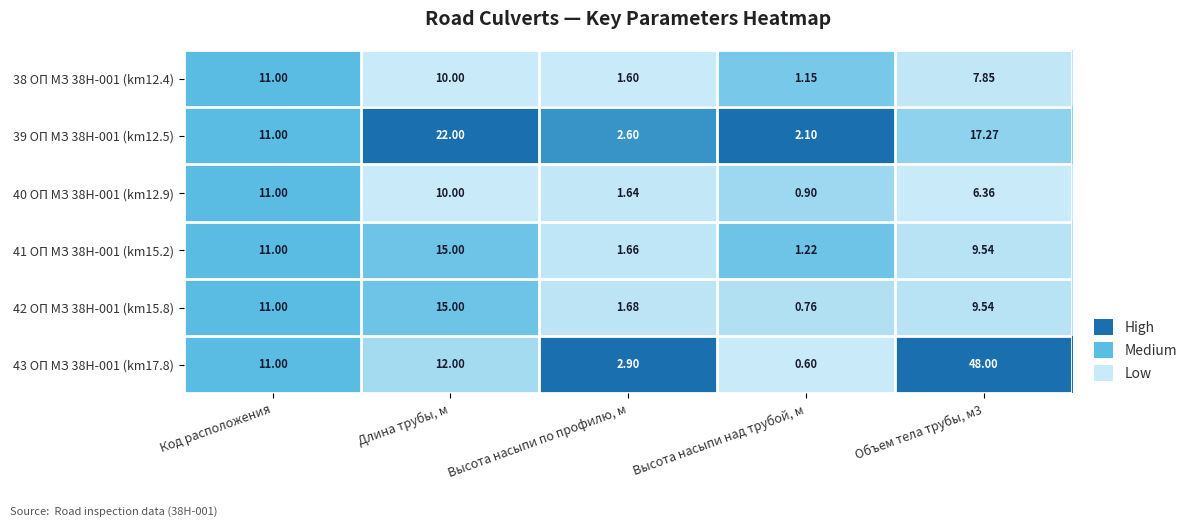

Where does the 38 ОП МЗ 38Н-001 (km12.4) series first go above 7?

Код расположения